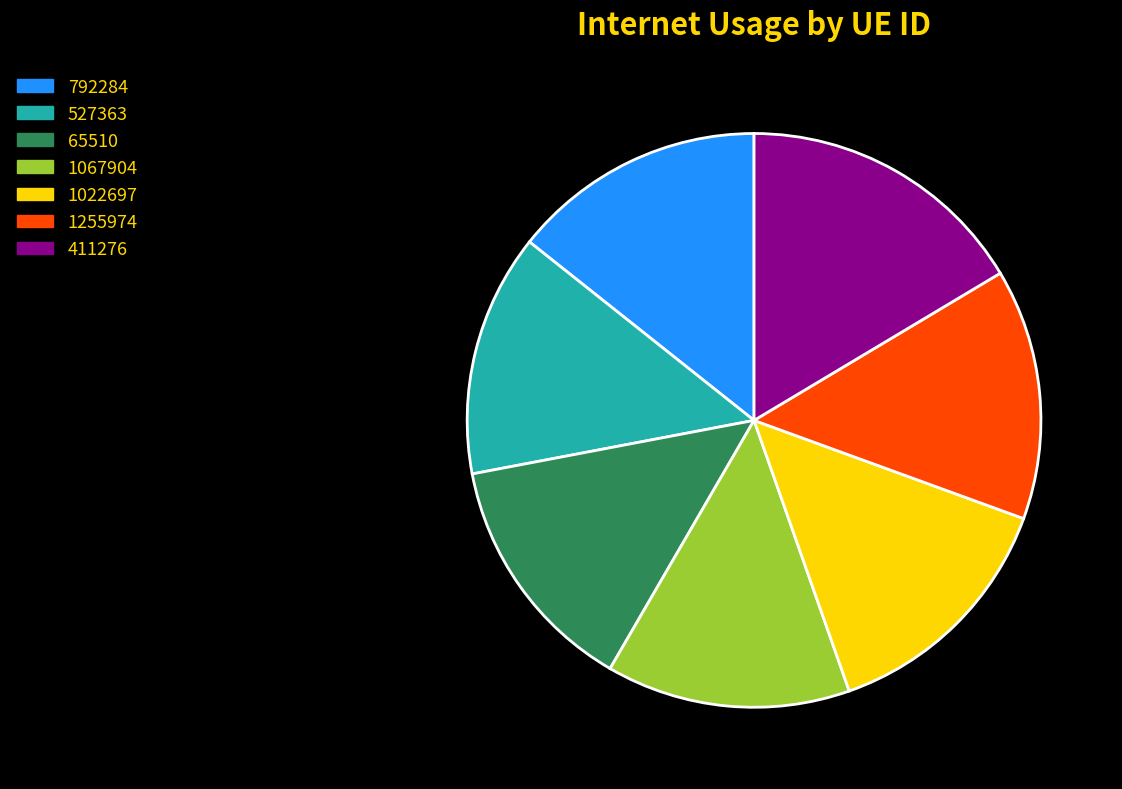

Combined, do 411276 and 527363 account for over 50%?

No